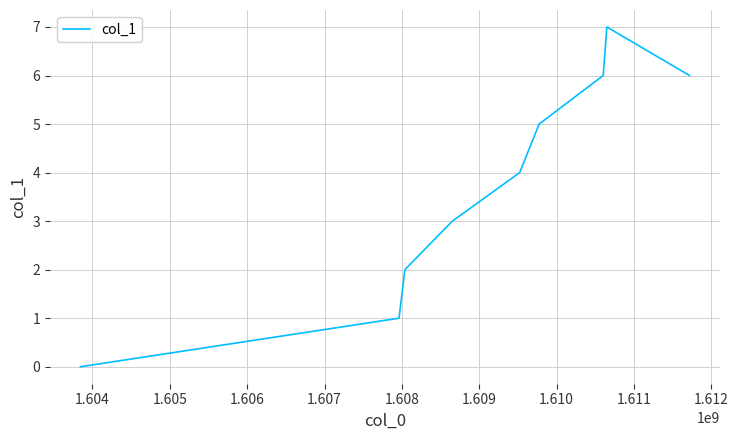

What is the greatest value displayed?

7